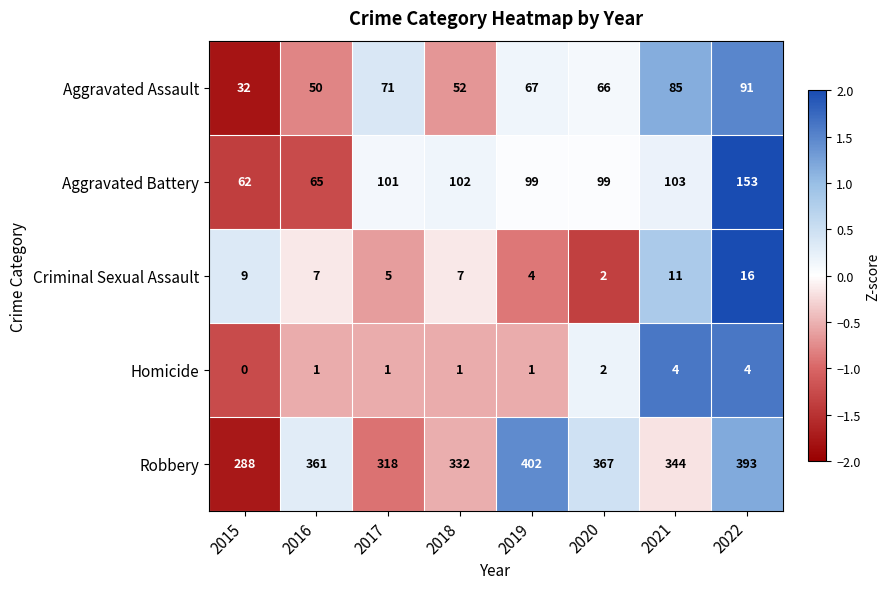

Which series has the largest total across all categories?

Robbery